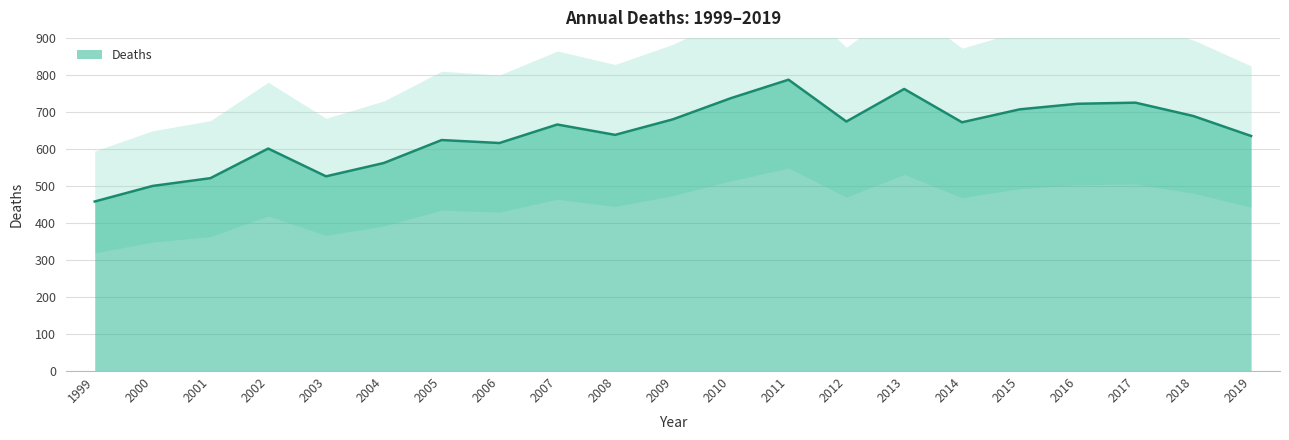

What is the smallest value displayed?

458